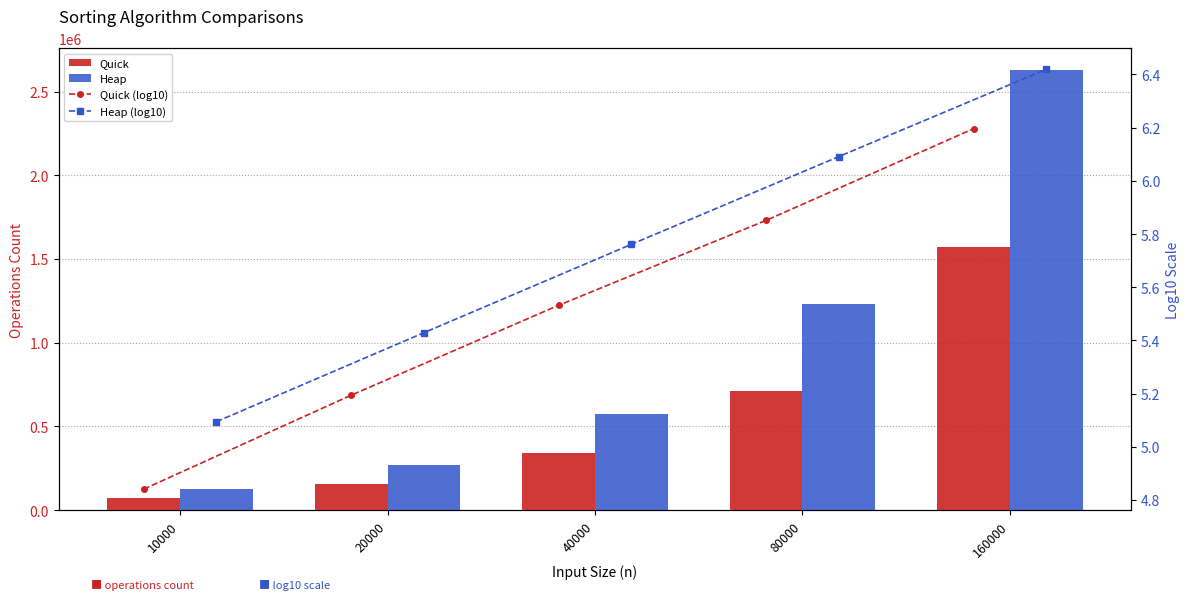

What is the value of the Quick bar at the 4th from the left?

710121.0